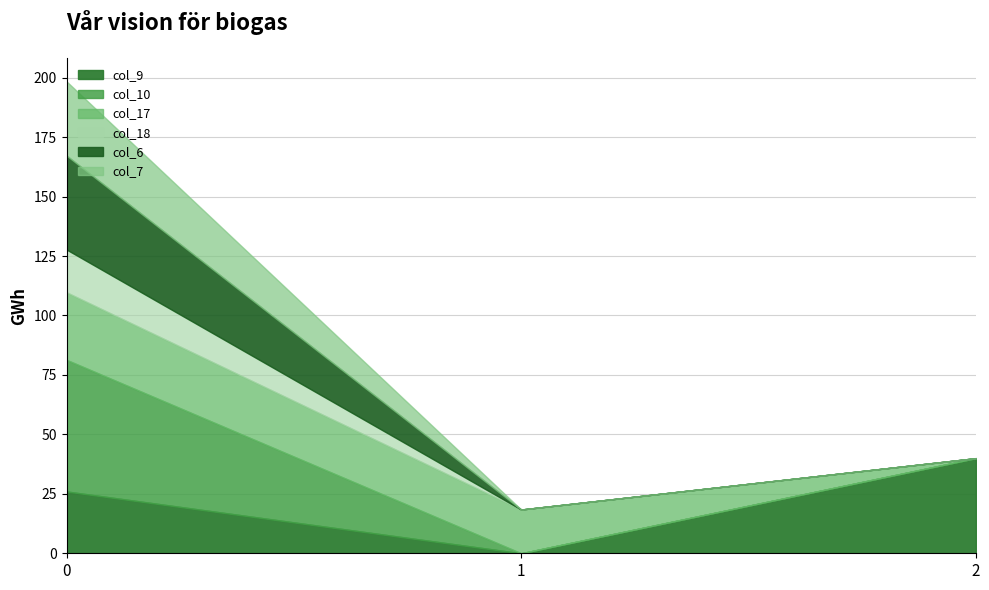

Is the value of col_18 at 2 greater than the value of col_9 at 1?

Yes